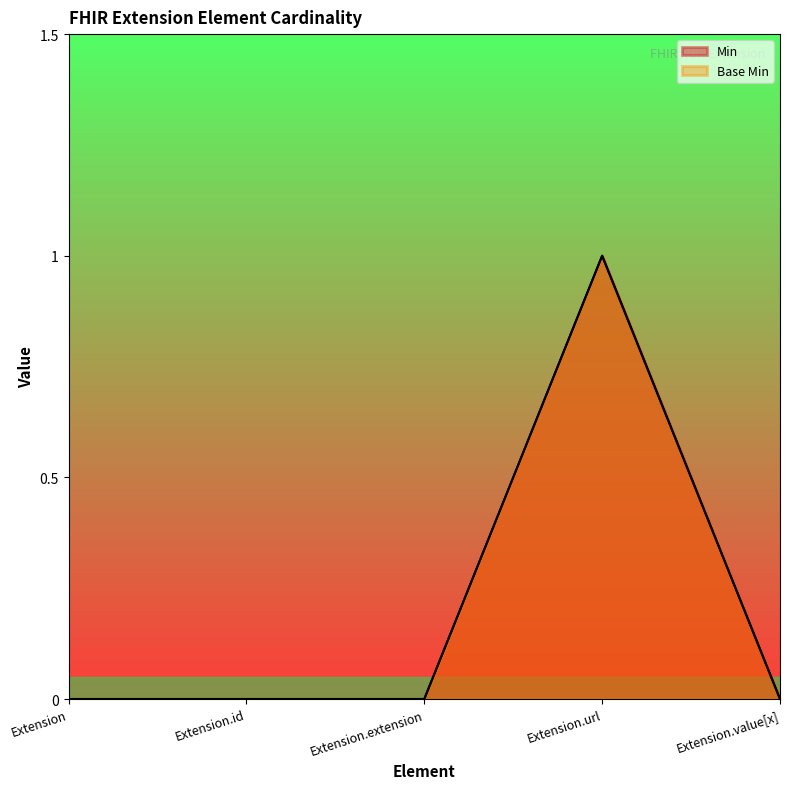

What is the label of the 1st point from the left?

Extension